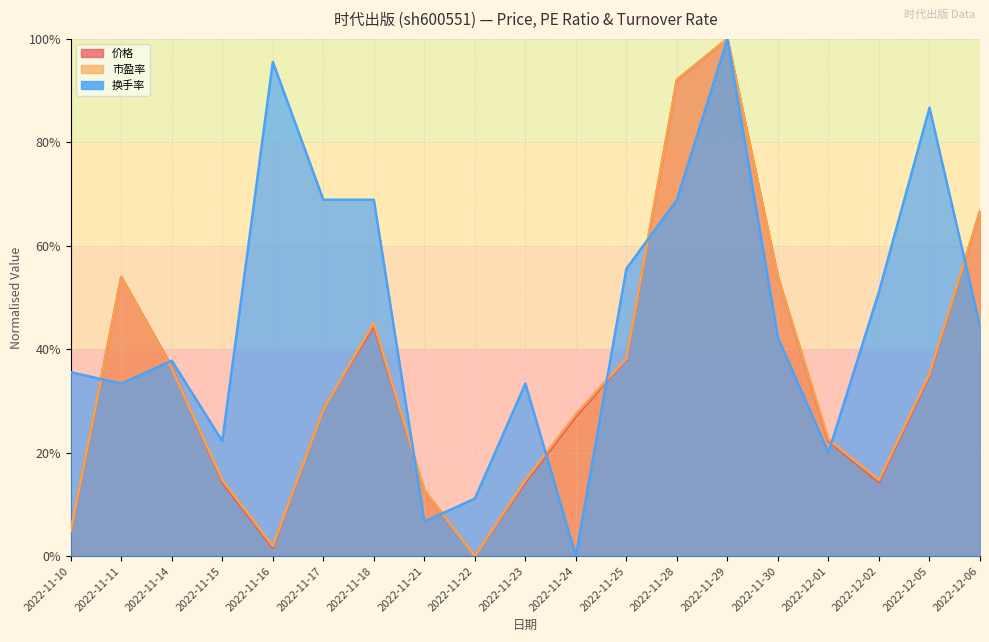

What is the total value across all series at 2022-11-18?

1.6